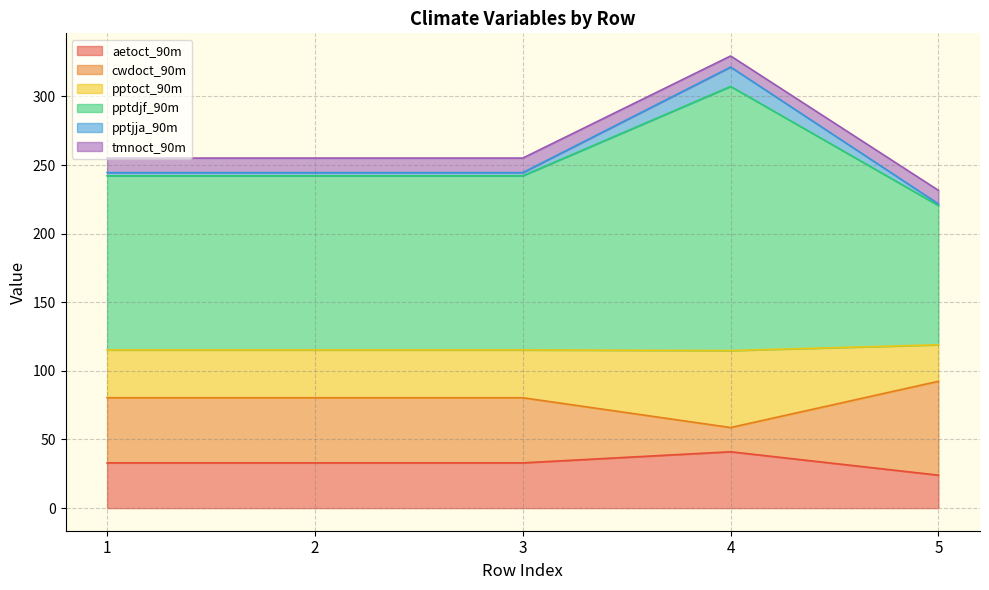

True or false: pptjja_90m and aetoct_90m intersect in this chart.

False